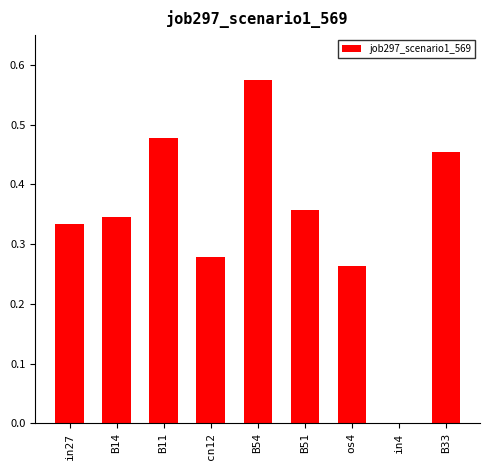

True or false: the data shows 0.2 at B33.

False